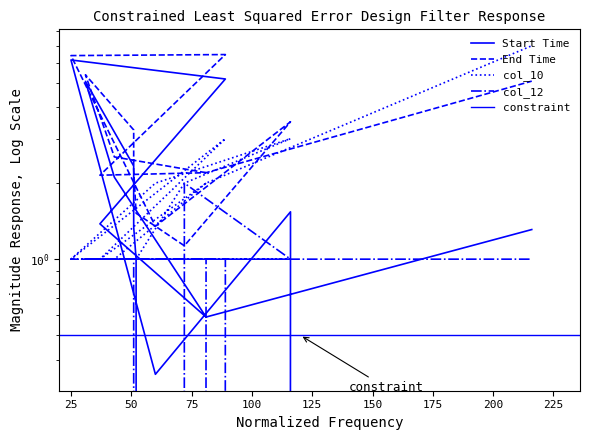

Reading left to right, extract all data points from this chart.

Start Time: 0.6	2.1	5.1	2.3	1.3	1.0	0.0	1.5	0.3	6.2	5.2	1.4	0.6	1.3
End Time: 2.2	2.5	5.4	3.2	2.3	1.5	1.1	3.5	1.4	6.4	6.5	2.1	2.2	5.1
col_10: 2.0	1.0	1.0	1.0	1.0	1.0	2.0	3.0	2.0	1.0	3.0	1.0	2.0	7.0
col_12: 1.0	1.0	1.0	1.0	1.0	0.0	2.0	1.0	1.0	1.0	1.0	0.0	1.0	1.0